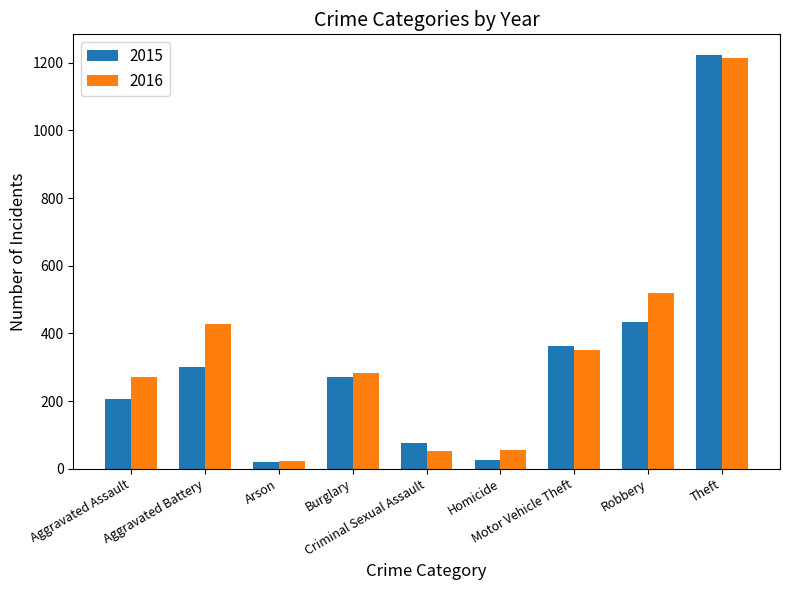

How many groups of bars are there?

9